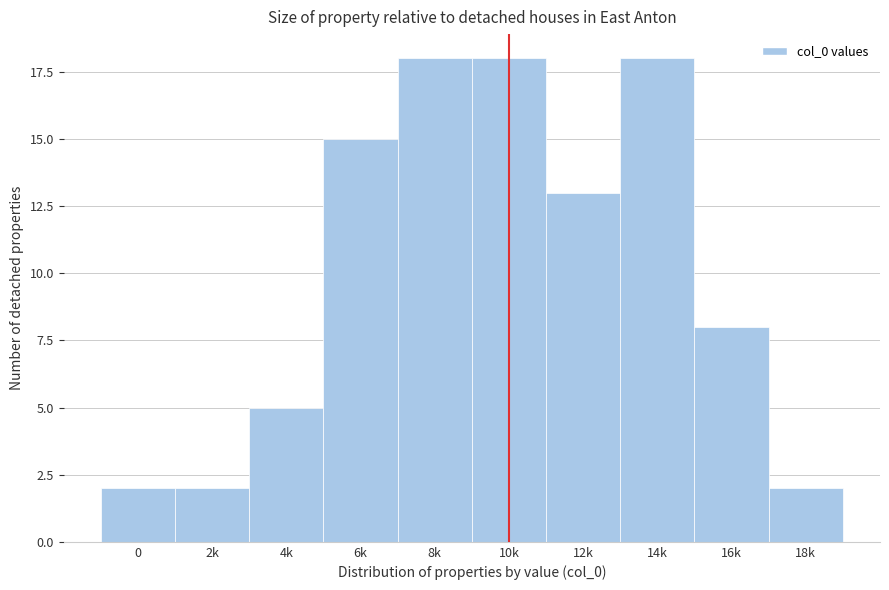

Reading right to left, what are all the values shown in this chart?

18k=2	16k=8	14k=18	12k=13	10k=18	8k=18	6k=15	4k=5	2k=2	0=2